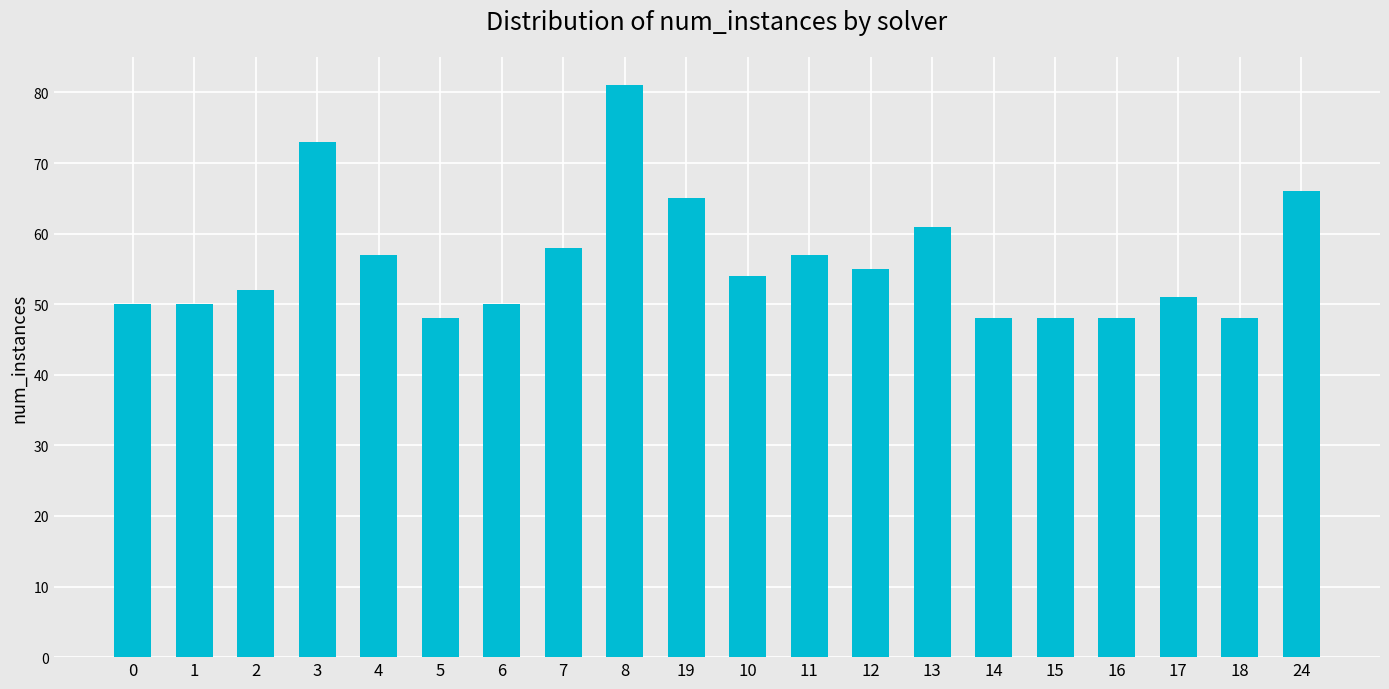

Which has a higher value, 12 or 0?

12